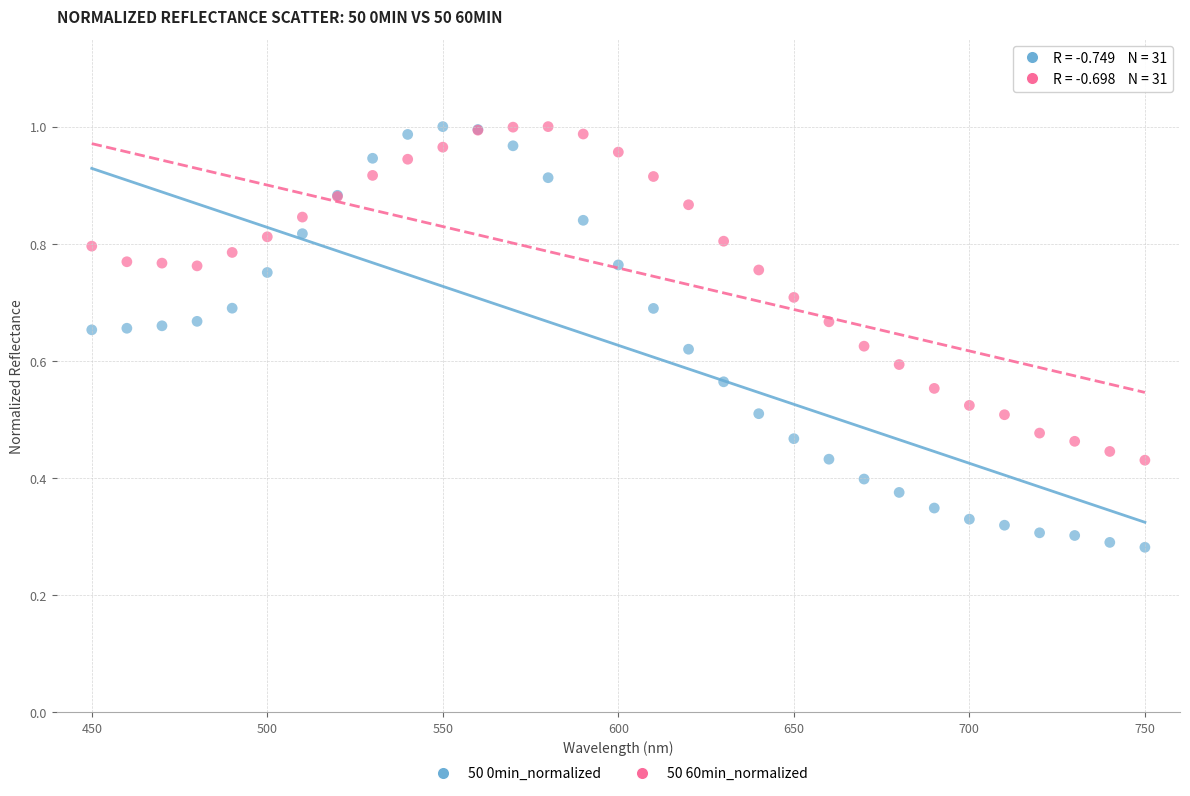

What are all the series names shown in the legend?

50 0min_normalized, 50 60min_normalized